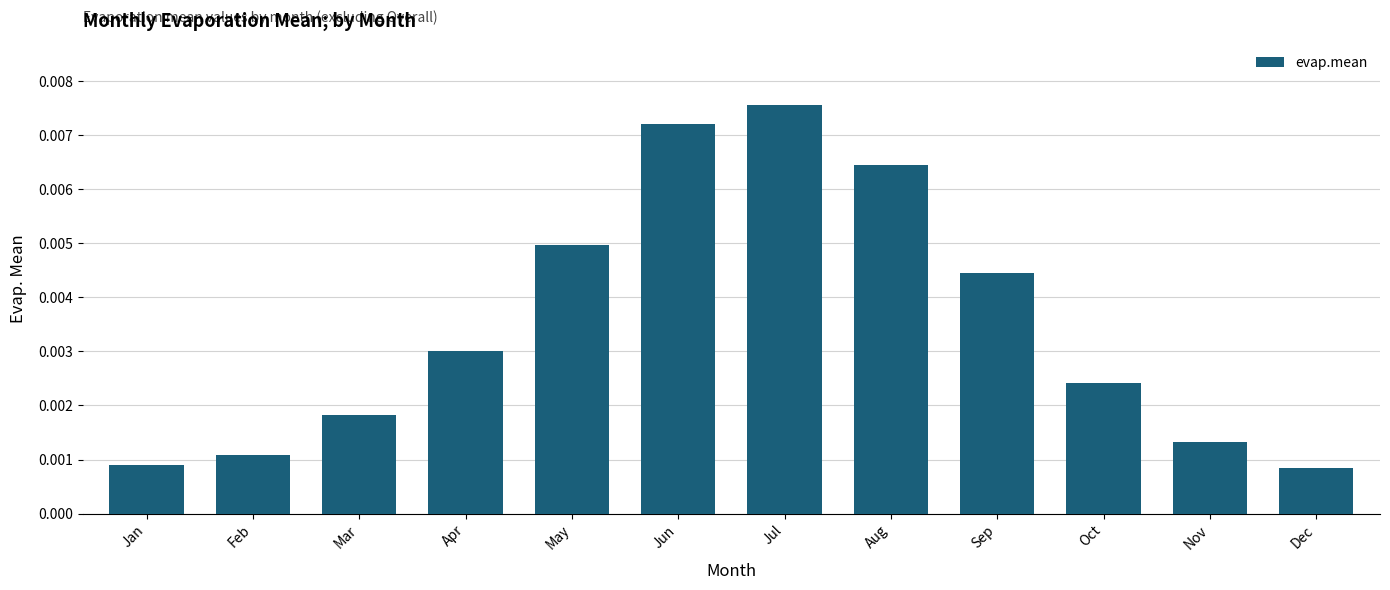

How many values are between 0 and 1?

12